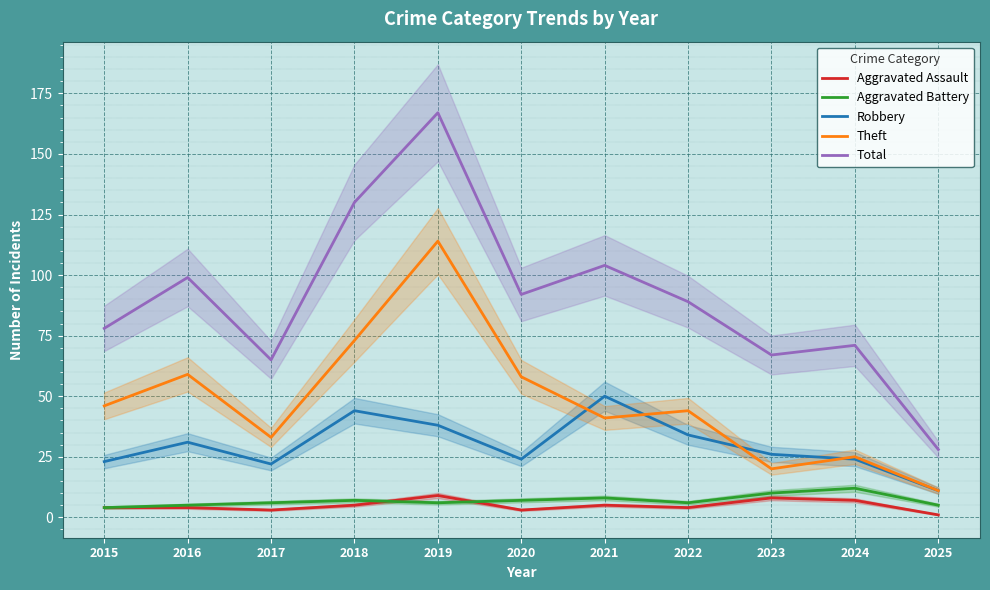

True or false: Total has a value of 233 at 2018.

False